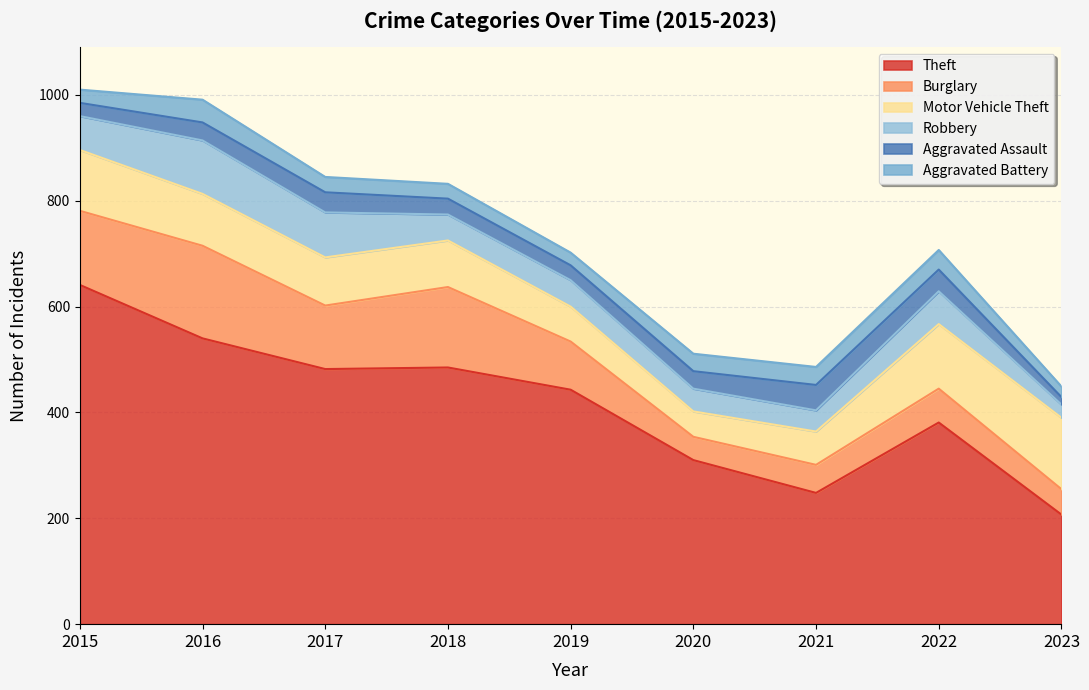

At which category is the sum across all series the highest?

2015